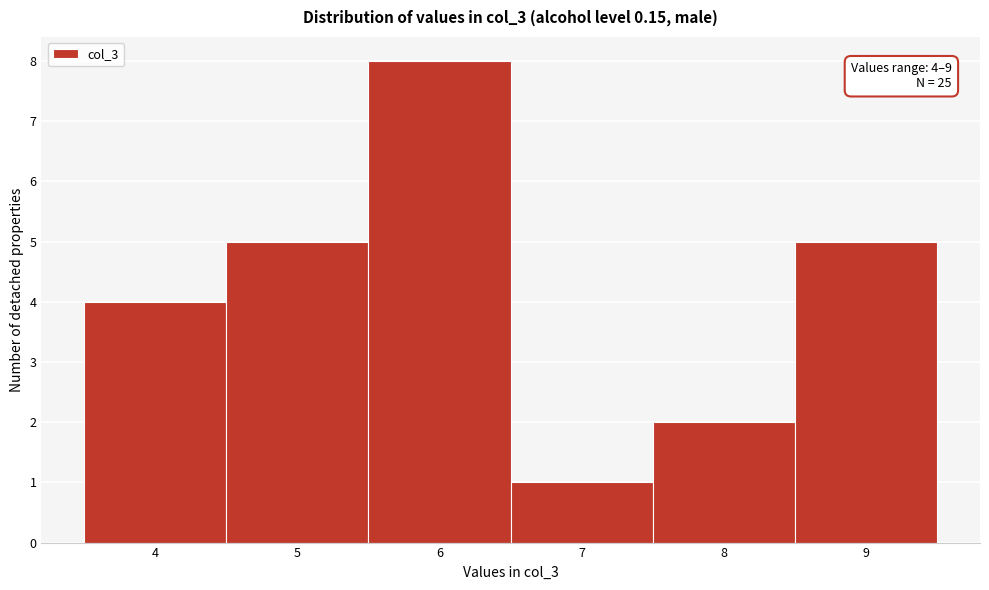

Over which range of the x-axis is the bar tallest?

5.5 to 6.5